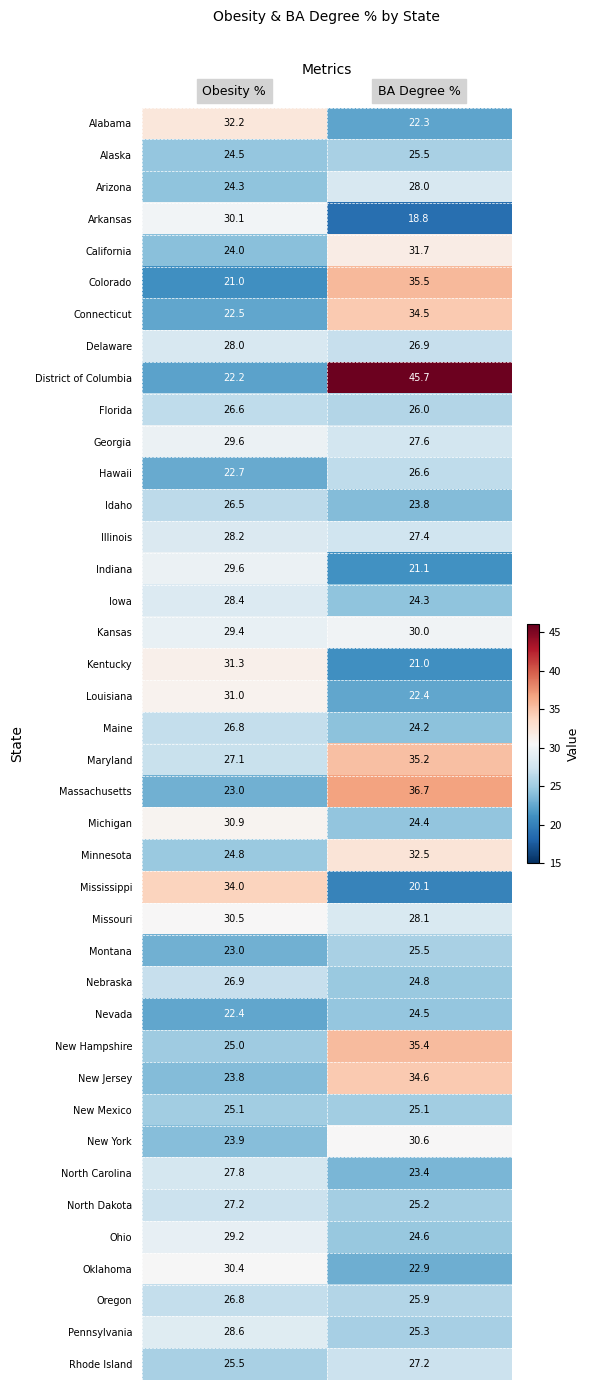

At how many categories does at least one series exceed 38?

1